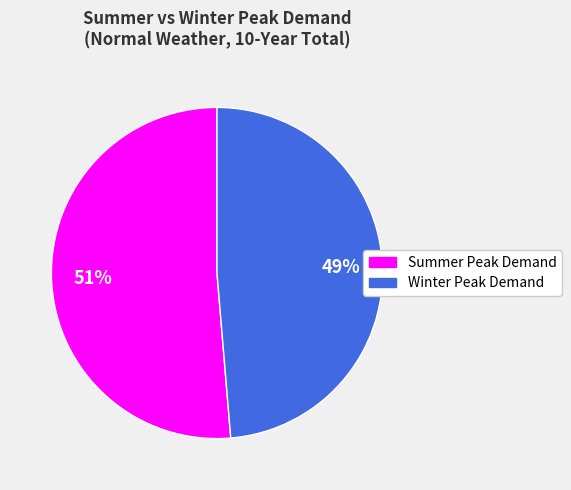

Is there a majority slice in this chart?

Yes